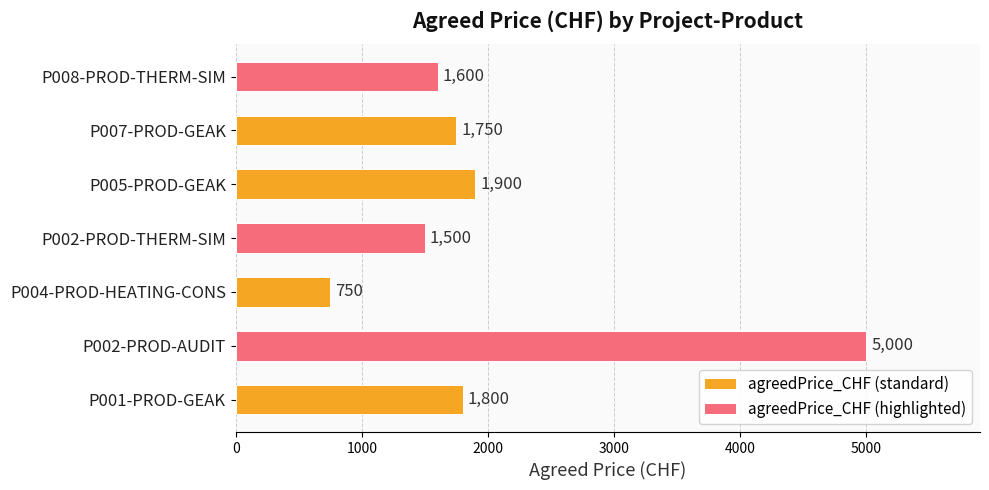

How many data points are less than 1750?

3